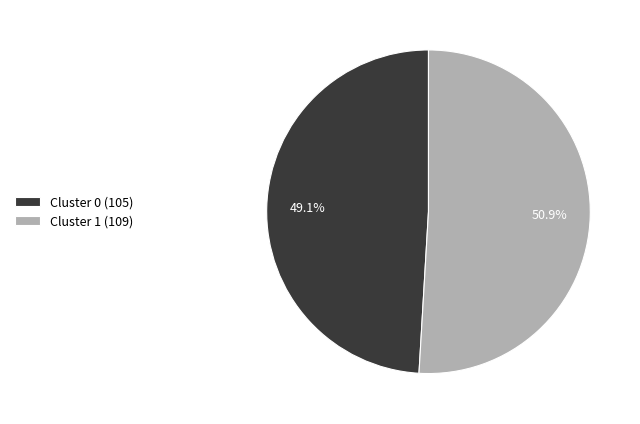

To the nearest percent, what portion does Cluster 0 represent?

49%